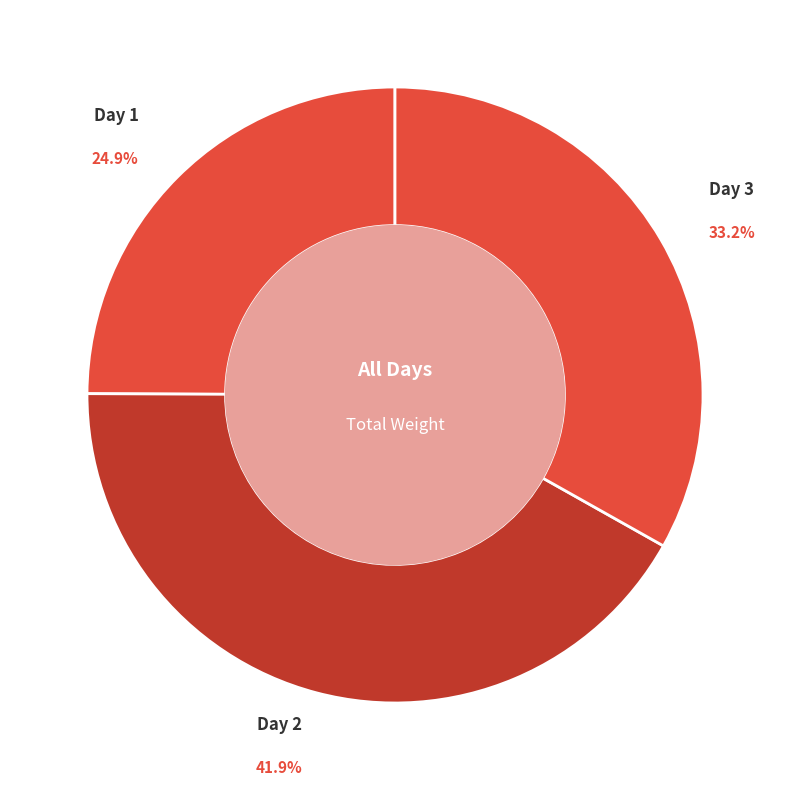

How many segments does this pie chart have?

3